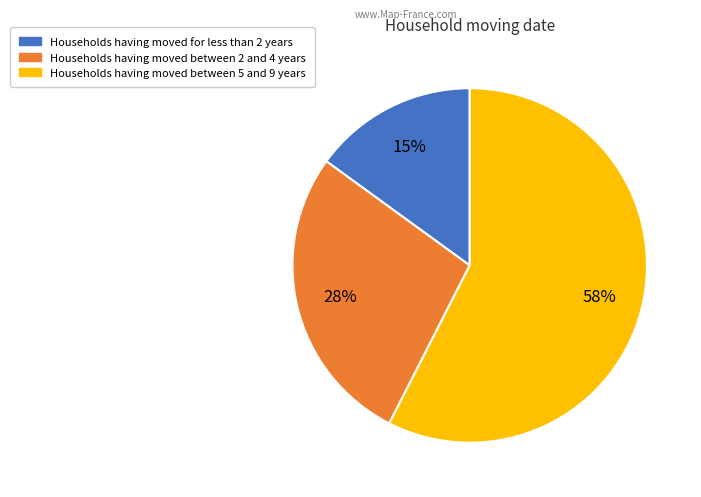

Which category has the biggest portion of the pie?

Households having moved between 5 and 9 years